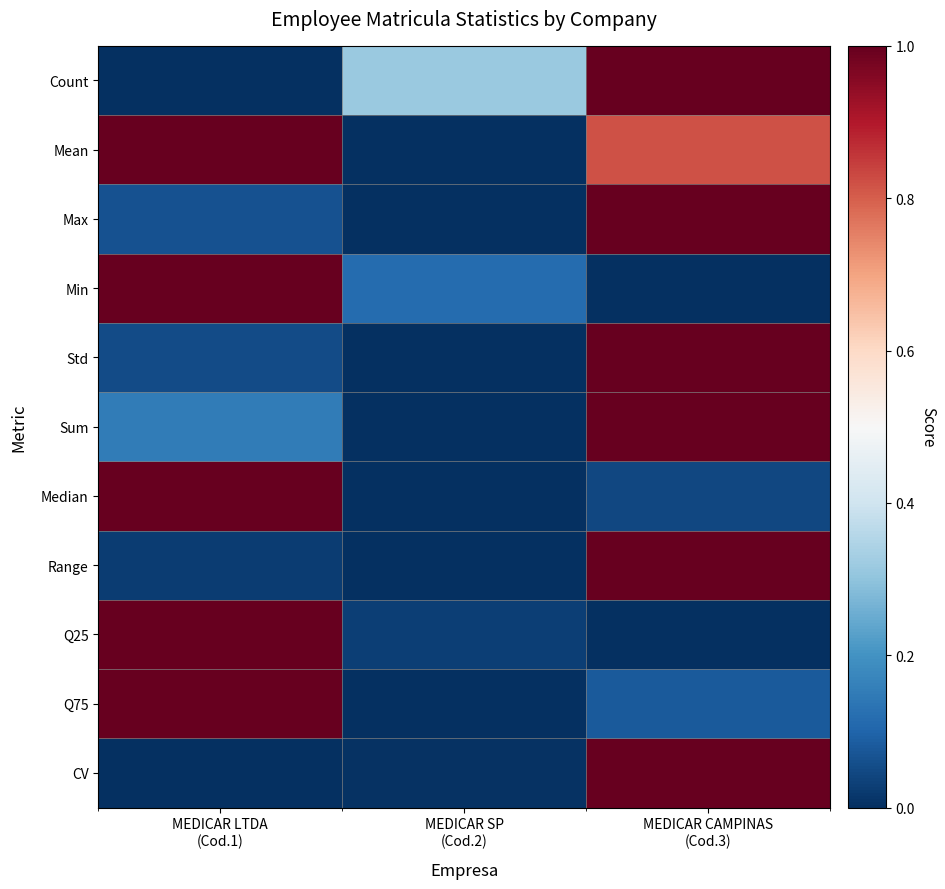

Reading right to left, what are all the values shown in this chart?

Count: MEDICAR CAMPINAS
(Cod.3)=1.0	MEDICAR SP
(Cod.2)=0.3	MEDICAR LTDA
(Cod.1)=0.0
Mean: MEDICAR CAMPINAS
(Cod.3)=0.8	MEDICAR SP
(Cod.2)=0.0	MEDICAR LTDA
(Cod.1)=1.0
Max: MEDICAR CAMPINAS
(Cod.3)=1.0	MEDICAR SP
(Cod.2)=0.0	MEDICAR LTDA
(Cod.1)=0.1
Min: MEDICAR CAMPINAS
(Cod.3)=0.0	MEDICAR SP
(Cod.2)=0.1	MEDICAR LTDA
(Cod.1)=1.0
Std: MEDICAR CAMPINAS
(Cod.3)=1.0	MEDICAR SP
(Cod.2)=0.0	MEDICAR LTDA
(Cod.1)=0.1
Sum: MEDICAR CAMPINAS
(Cod.3)=1.0	MEDICAR SP
(Cod.2)=0.0	MEDICAR LTDA
(Cod.1)=0.1
Median: MEDICAR CAMPINAS
(Cod.3)=0.0	MEDICAR SP
(Cod.2)=0.0	MEDICAR LTDA
(Cod.1)=1.0
Range: MEDICAR CAMPINAS
(Cod.3)=1.0	MEDICAR SP
(Cod.2)=0.0	MEDICAR LTDA
(Cod.1)=0.0
Q25: MEDICAR CAMPINAS
(Cod.3)=0.0	MEDICAR SP
(Cod.2)=0.0	MEDICAR LTDA
(Cod.1)=1.0
Q75: MEDICAR CAMPINAS
(Cod.3)=0.1	MEDICAR SP
(Cod.2)=0.0	MEDICAR LTDA
(Cod.1)=1.0
CV: MEDICAR CAMPINAS
(Cod.3)=1.0	MEDICAR SP
(Cod.2)=0.0	MEDICAR LTDA
(Cod.1)=0.0